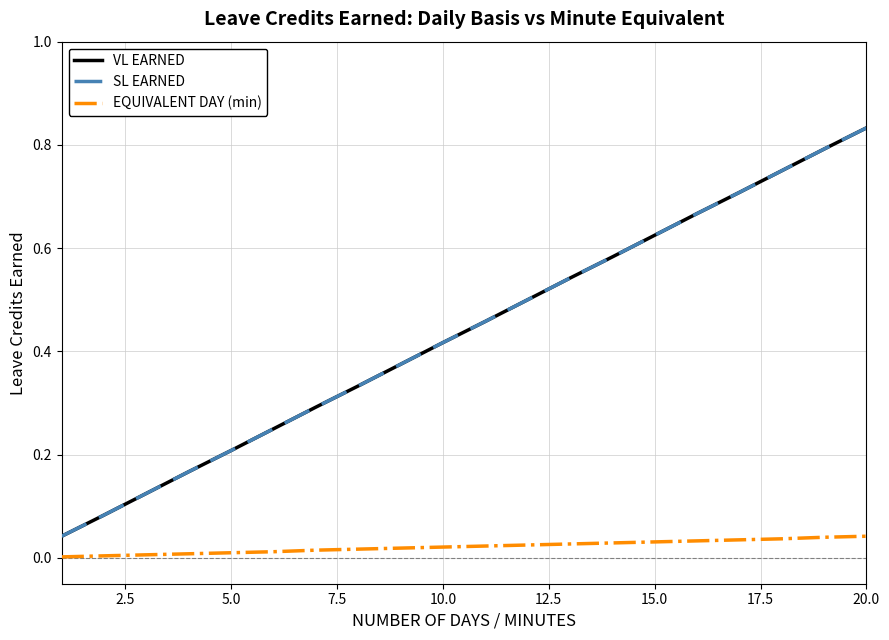

Does the chart display data point markers on the line(s)?

No